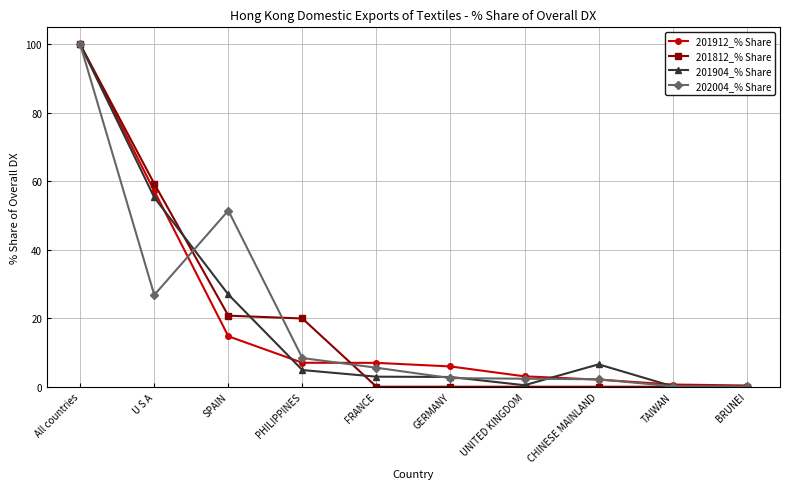

Is this an area chart (filled region under the line)?

No